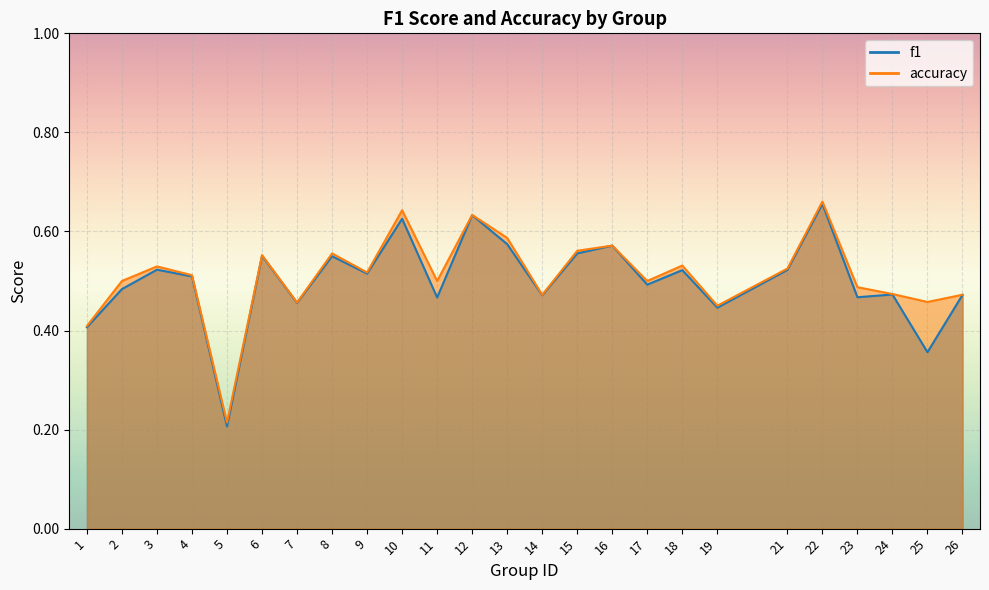

How many data points does each series have?

25